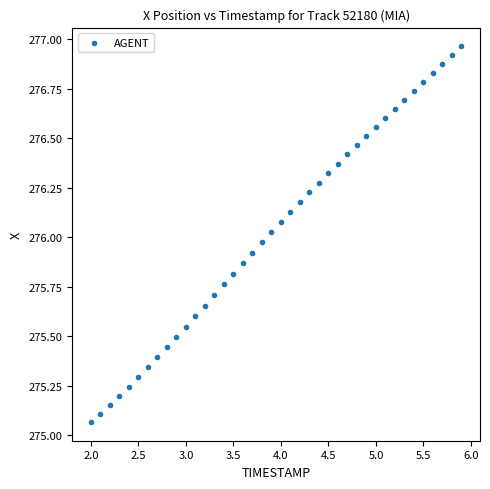

What is the range of X values (max minus min)?

3.9